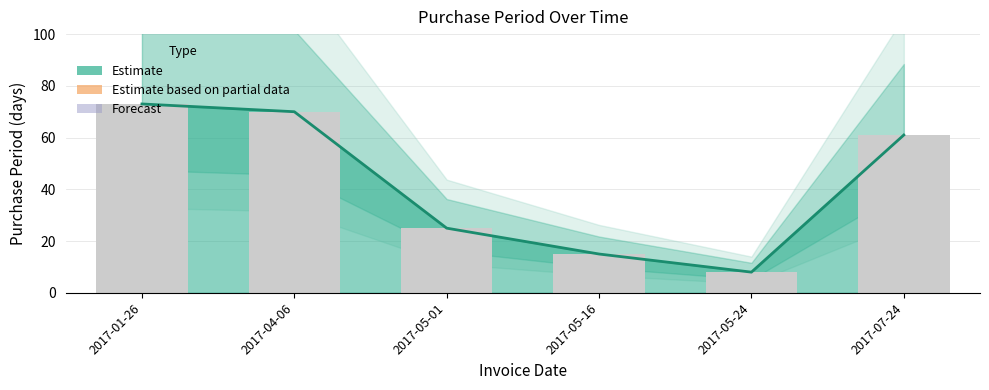

Does the chart contain stacked bars?

No